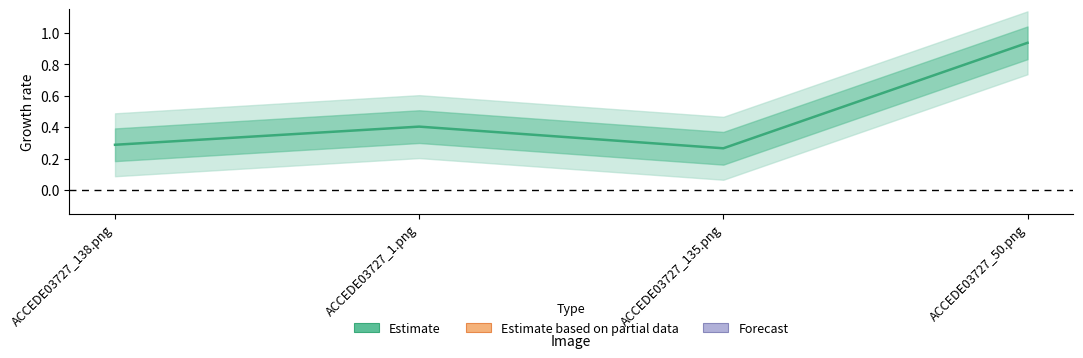

The chart shows a value of 0.3 at ACCEDE03727_135.png. True or false?

True